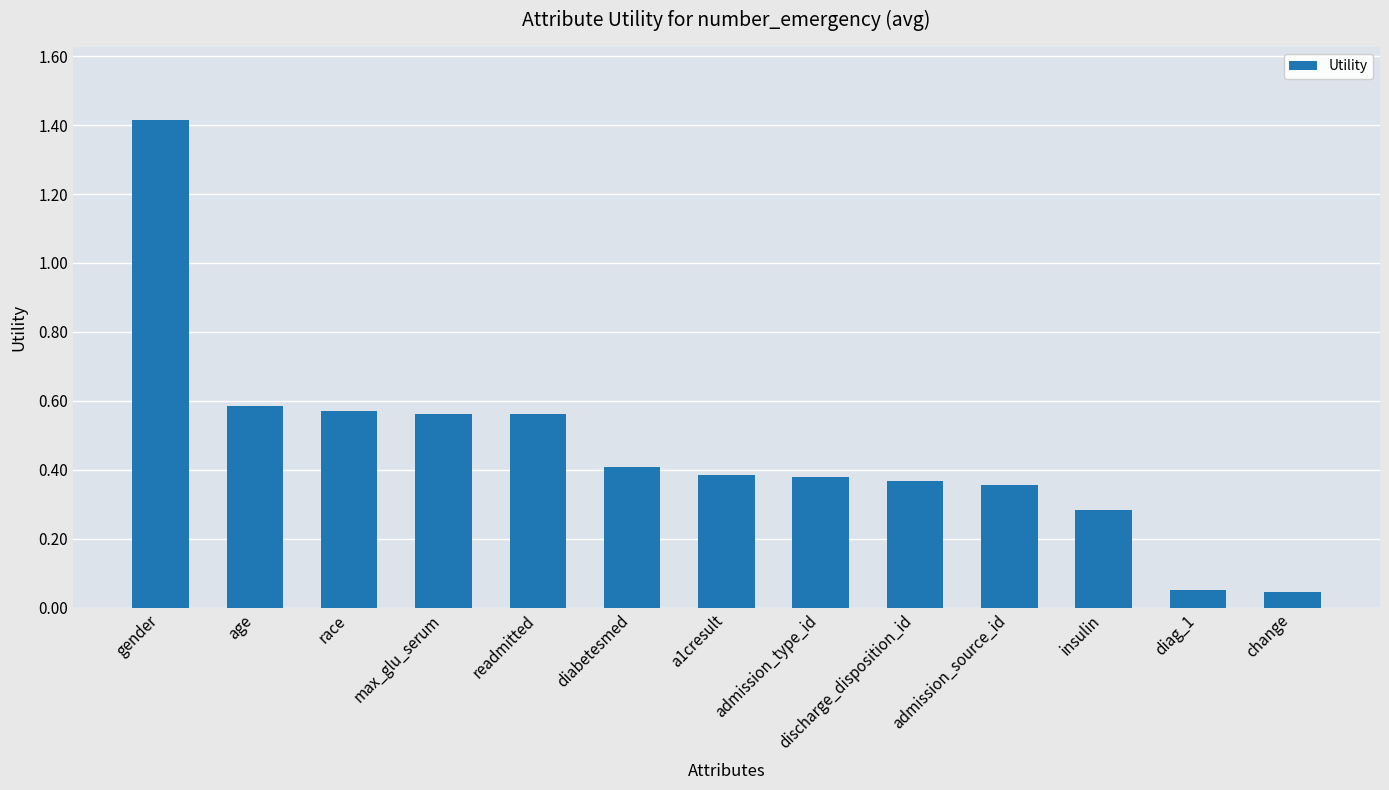

What is the average value?

0.5